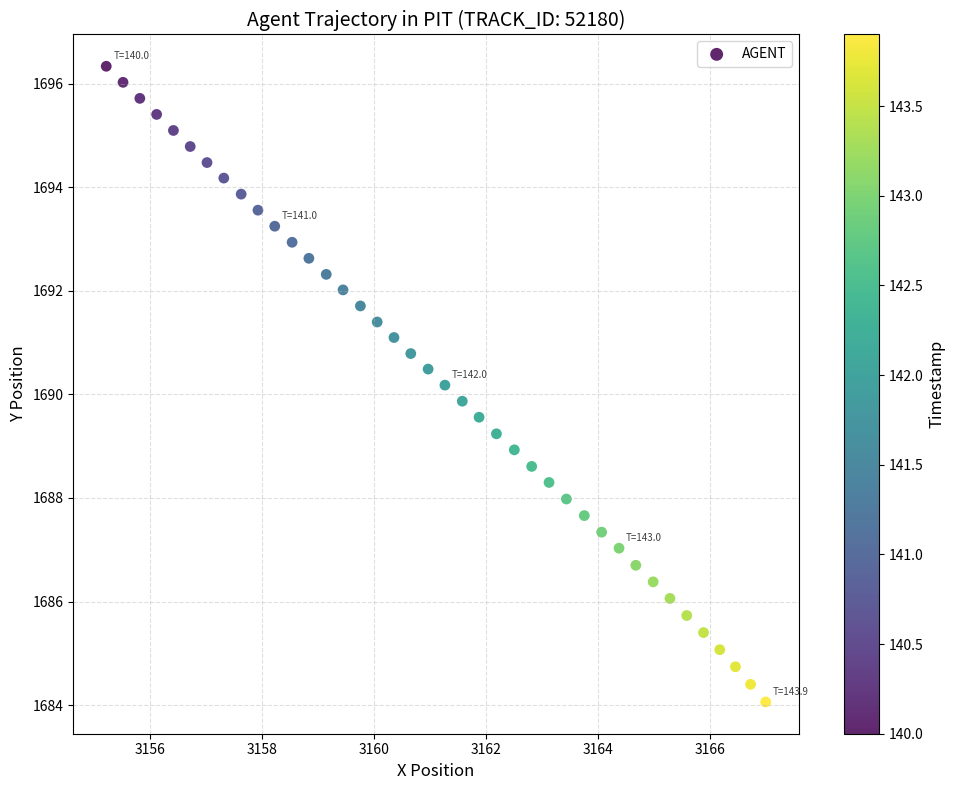

What is the range of X values (max minus min)?

11.8